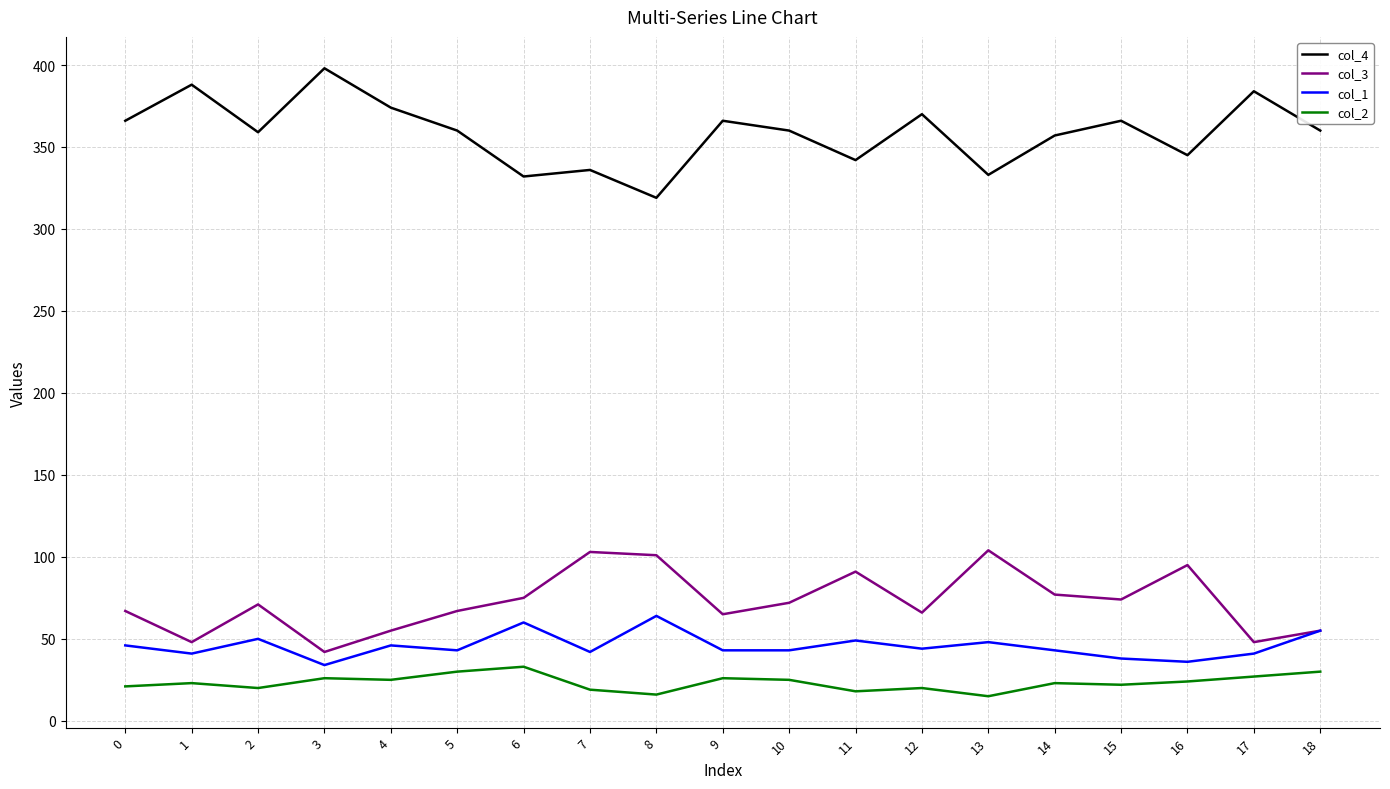

What are all the series names shown in the legend?

col_4, col_3, col_1, col_2